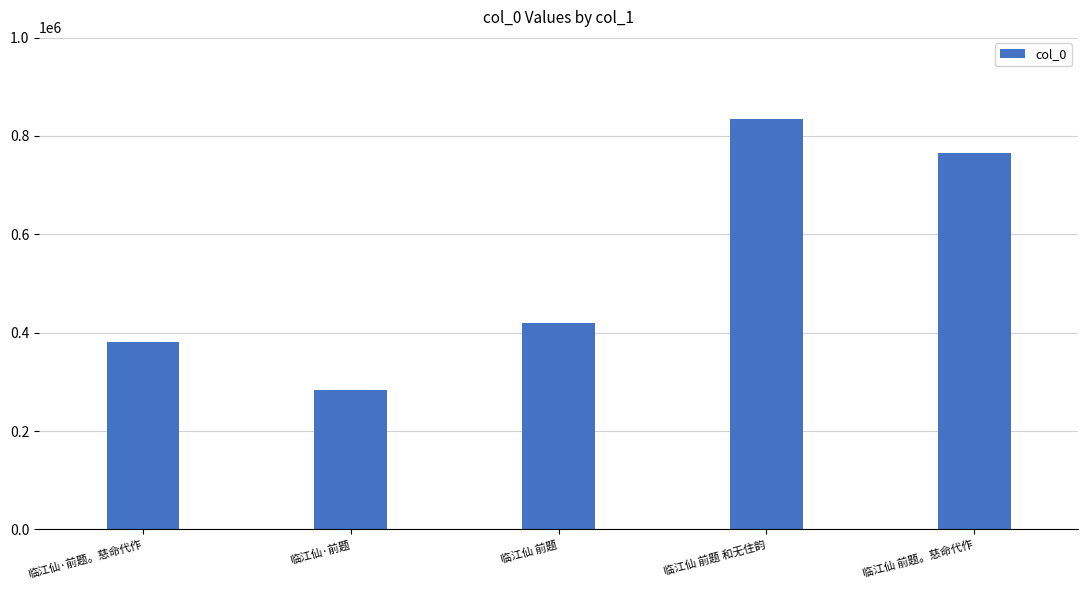

What is the change in value from 临江仙·前题。慈命代作 to 临江仙 前题 和无住韵?

+453769